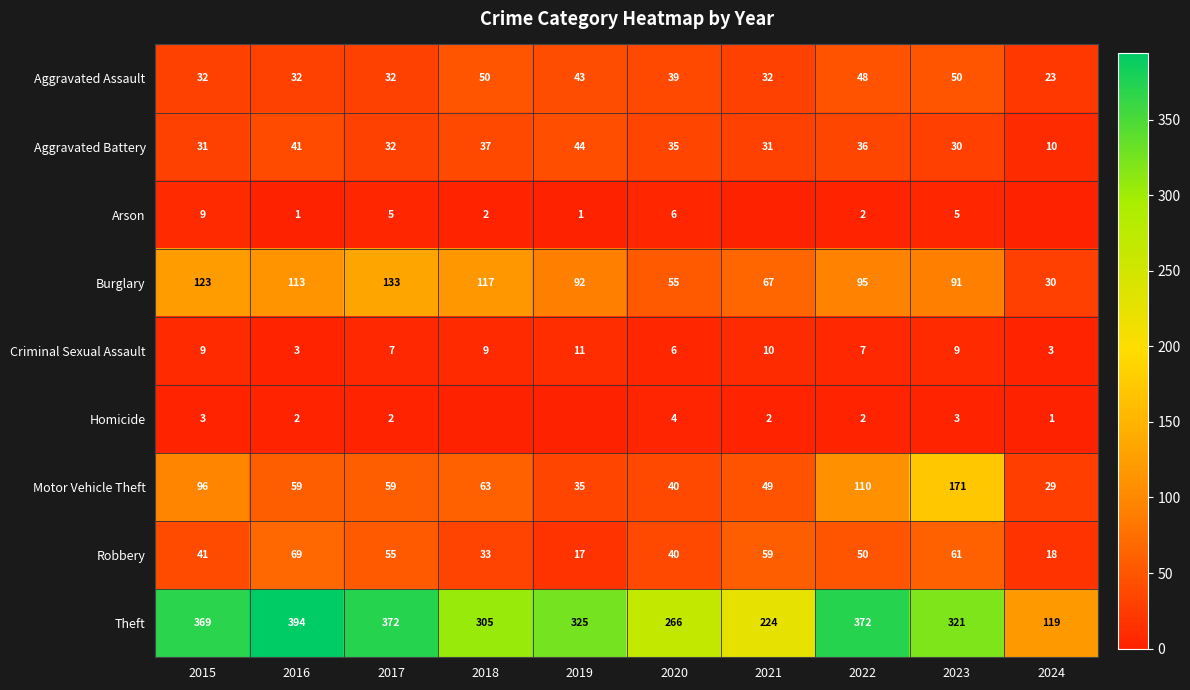

What is the spread (max minus min) of values at 2017?

370